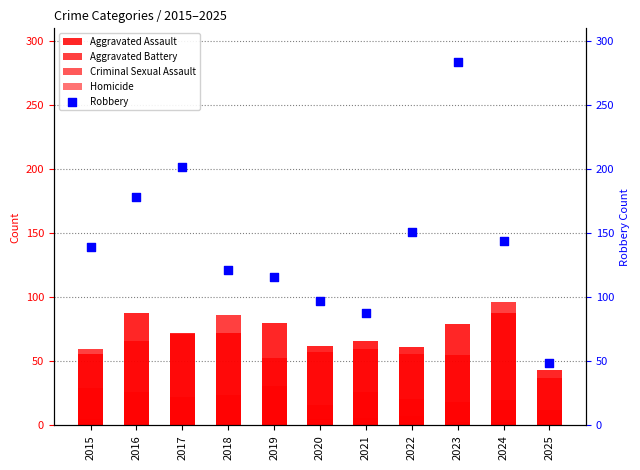

Which series reaches the minimum Y coordinate?

Homicide